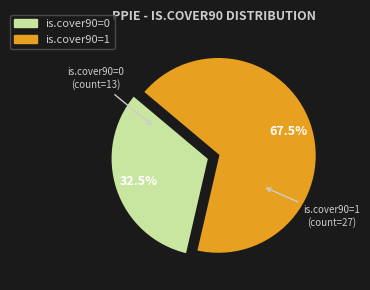

Do is.cover90=1 and is.cover90=0 together represent more than half of the pie?

Yes